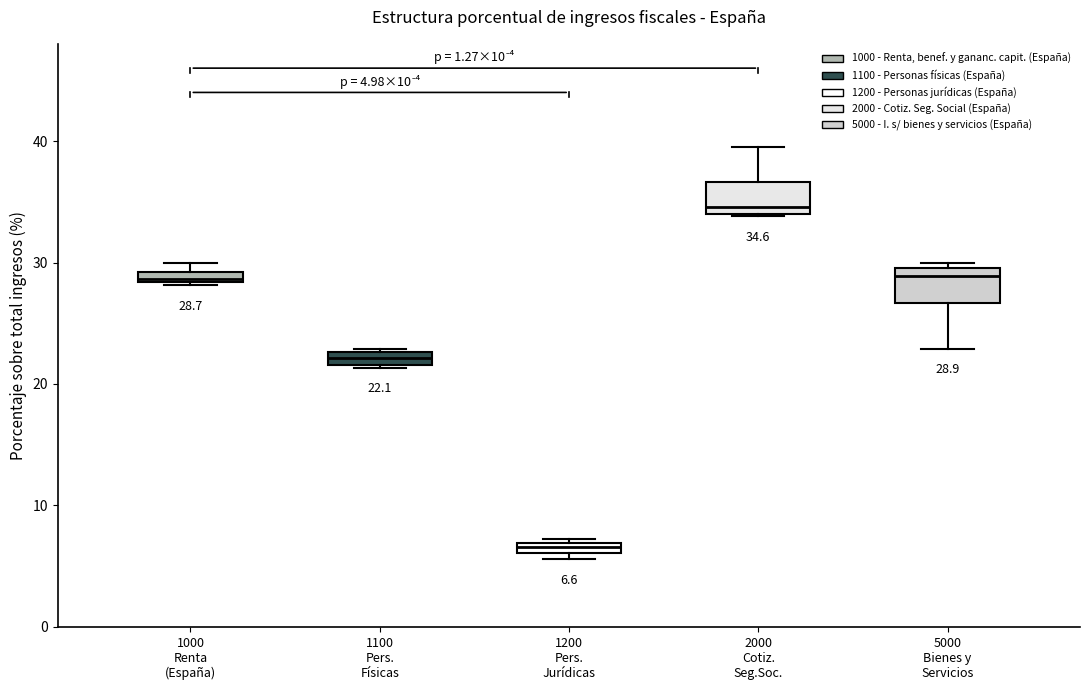

Which box has the highest median line?

2000 Cotiz. Seg.Soc.